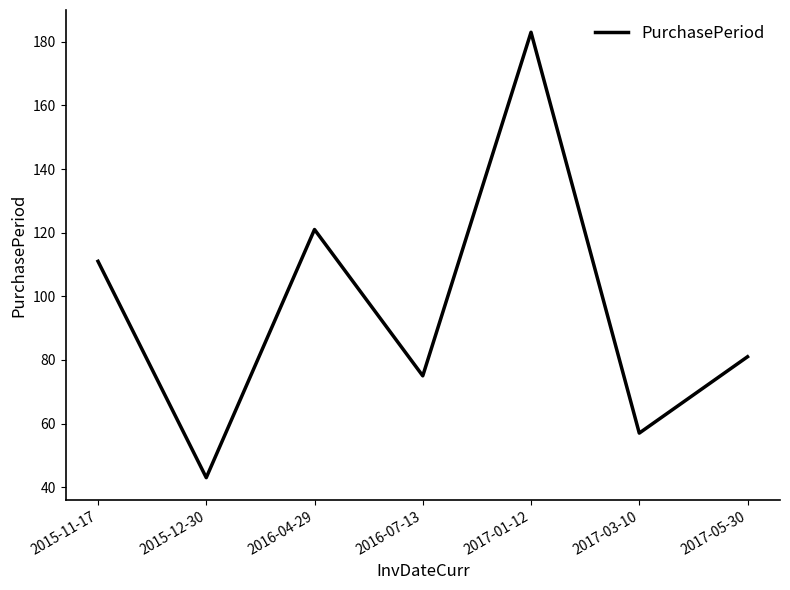

List the labels in order of value, largest first.

2017-01-12, 2016-04-29, 2015-11-17, 2017-05-30, 2016-07-13, 2017-03-10, 2015-12-30